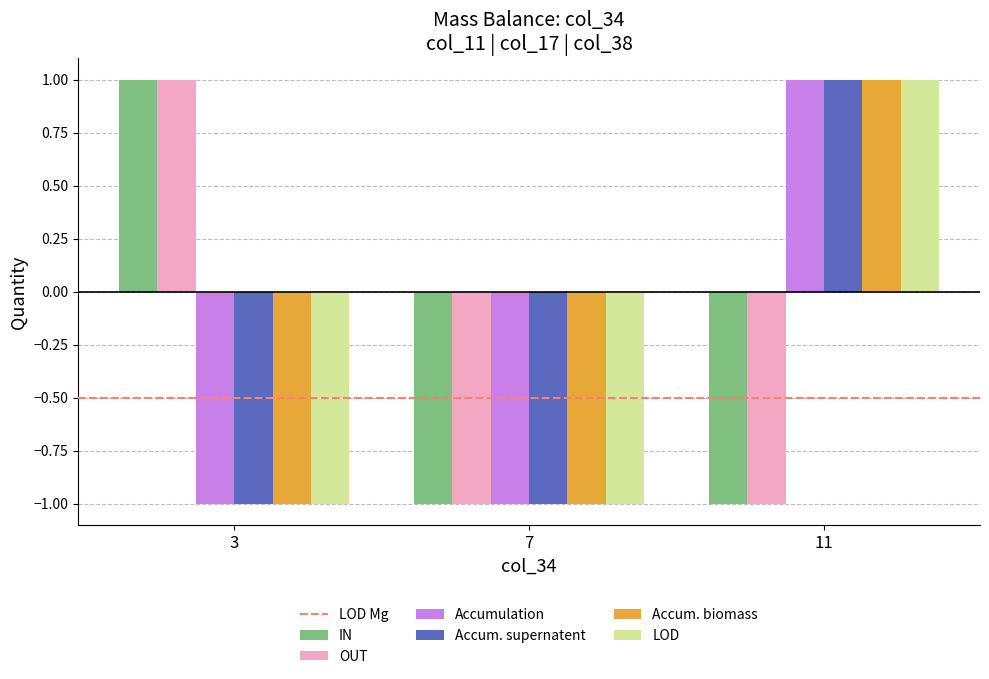

How many distinct data groups are displayed?

6